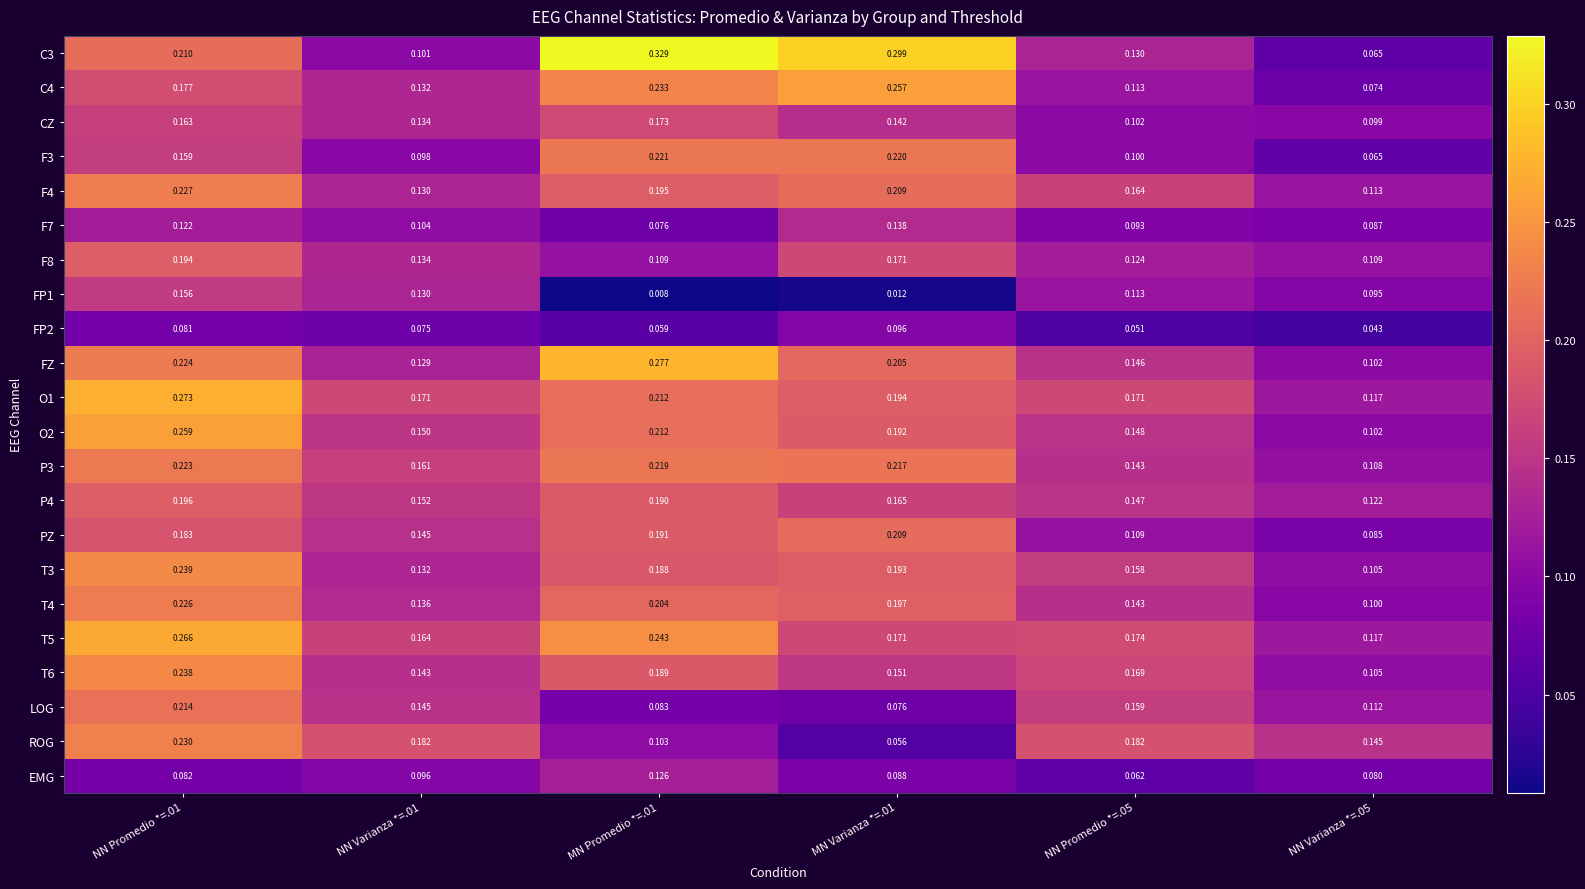

Is the value of T6 at NN Promedio *=.01 greater than the value of O2 at MN Promedio *=.01?

Yes